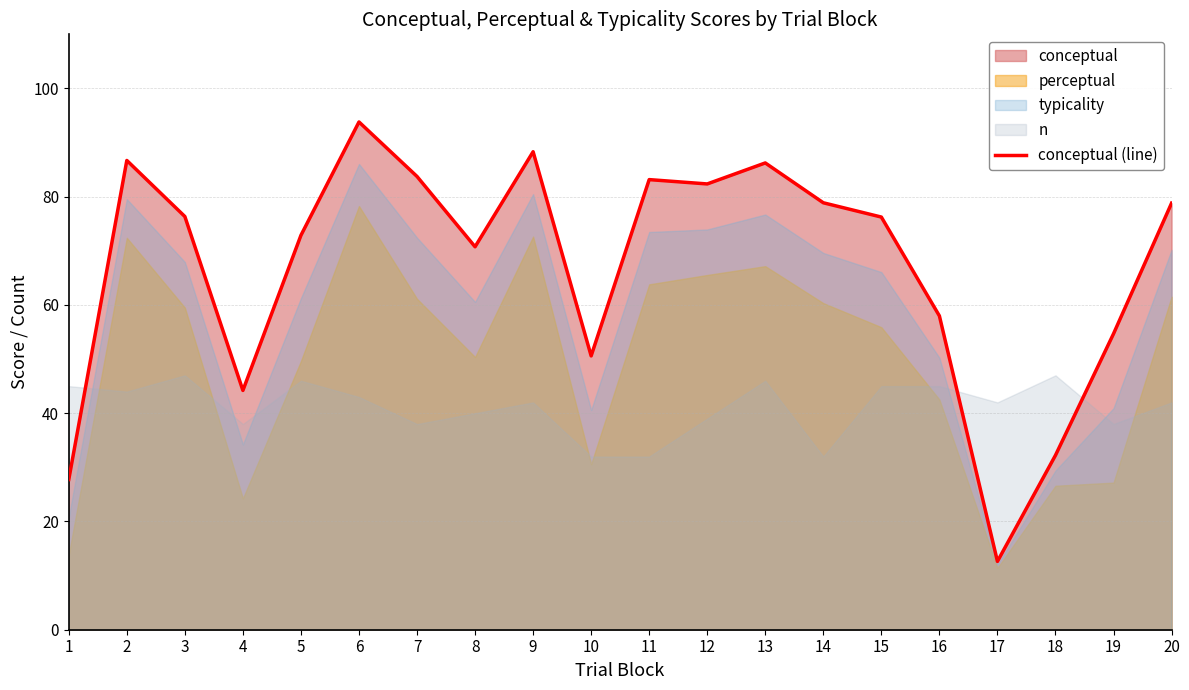

Which category has the lowest value across all series?

17